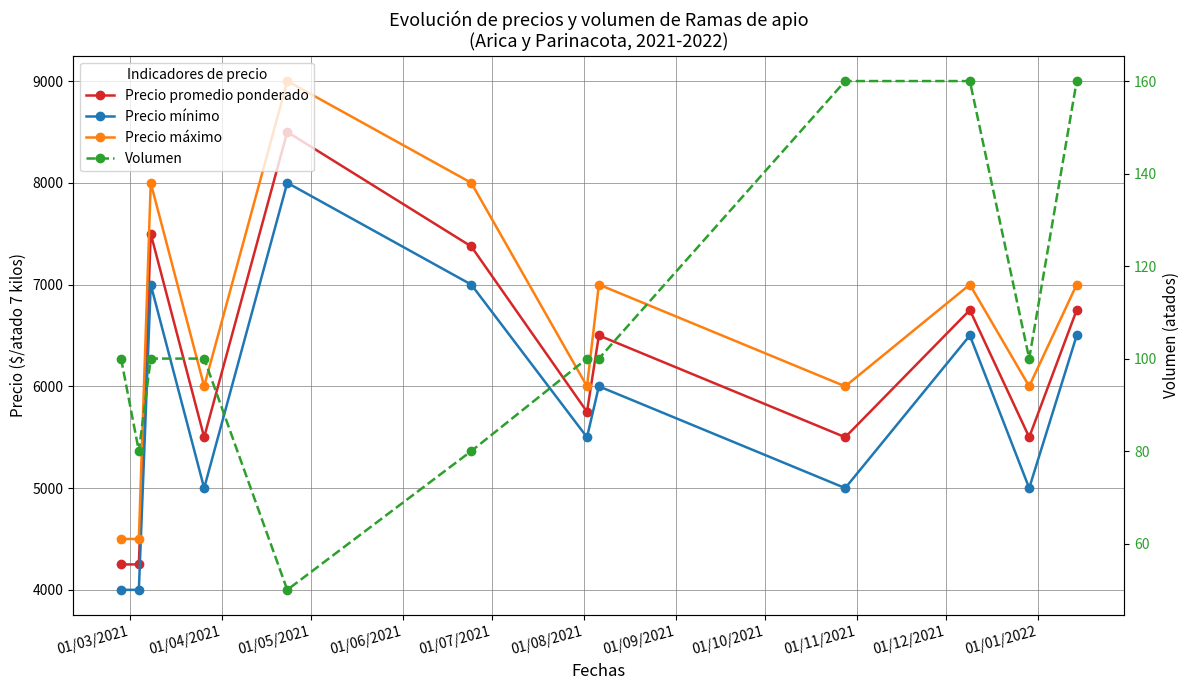

In Precio promedio ponderado, how many points are higher than both neighbors (excluding endpoints)?

4